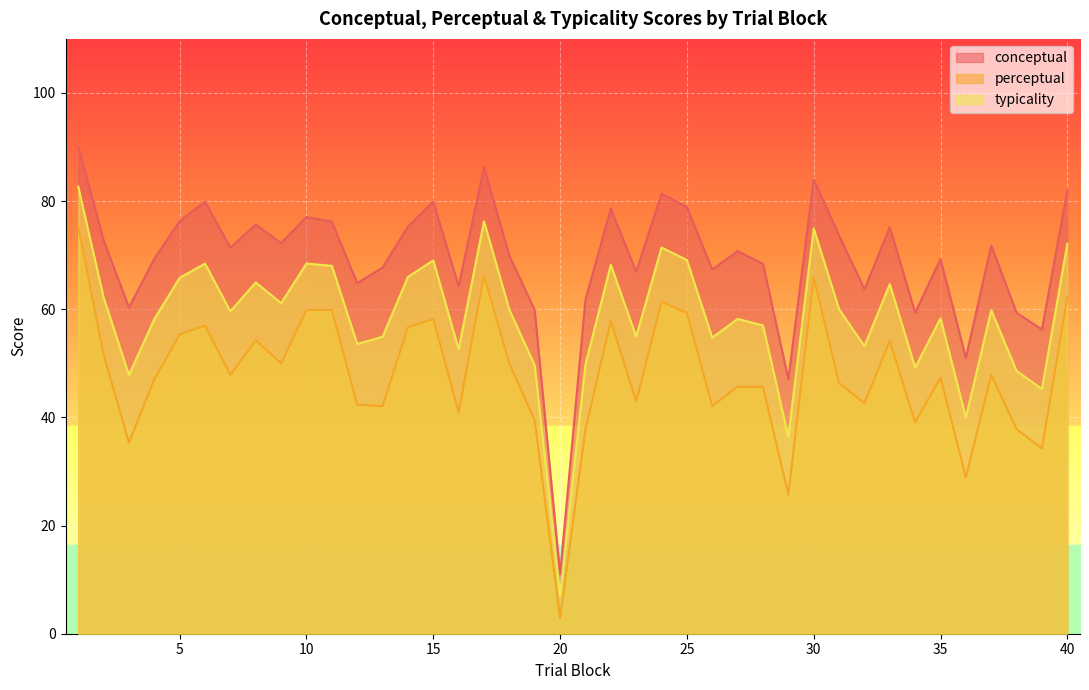

What are all the series names shown in the legend?

conceptual, perceptual, typicality